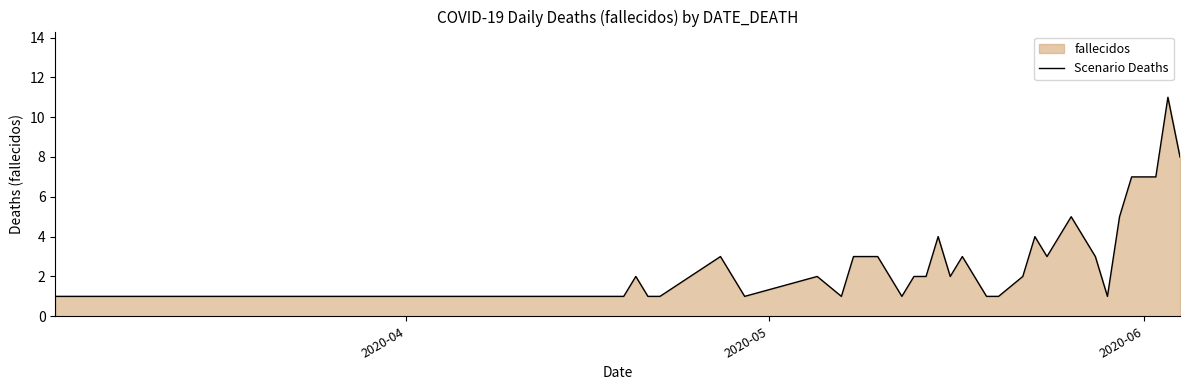

How many data points are above 2?

17